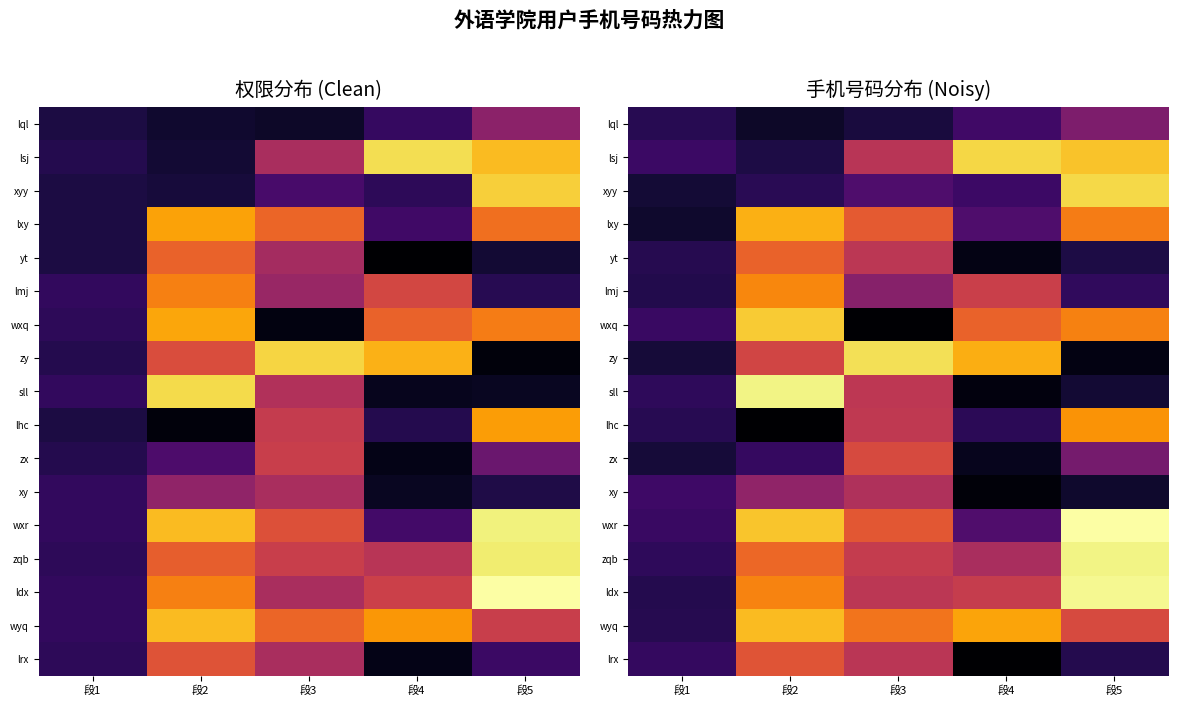

What is the difference between the lrx values at 段1 and 段4?

0.2